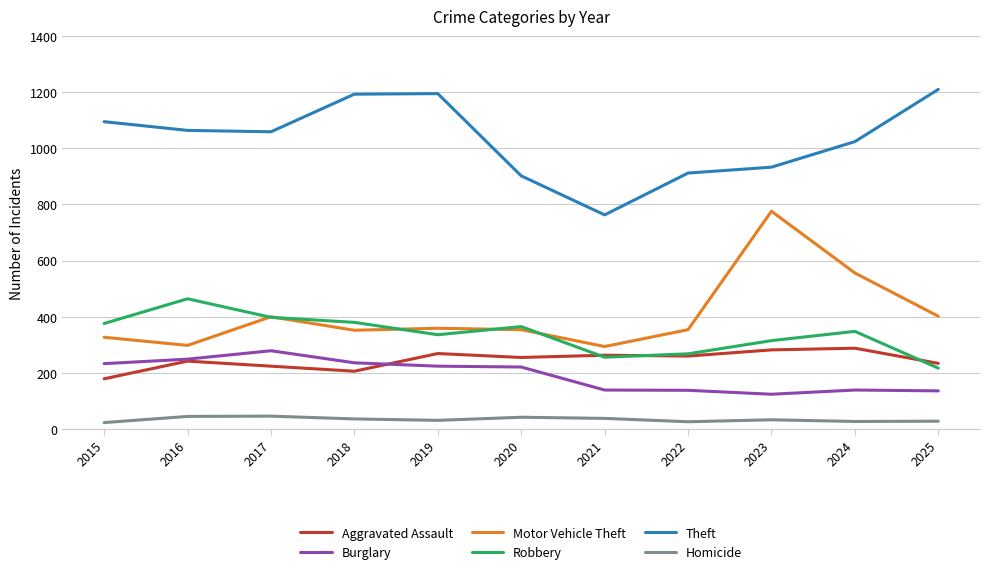

What is the total value across all series at 2017?

2406